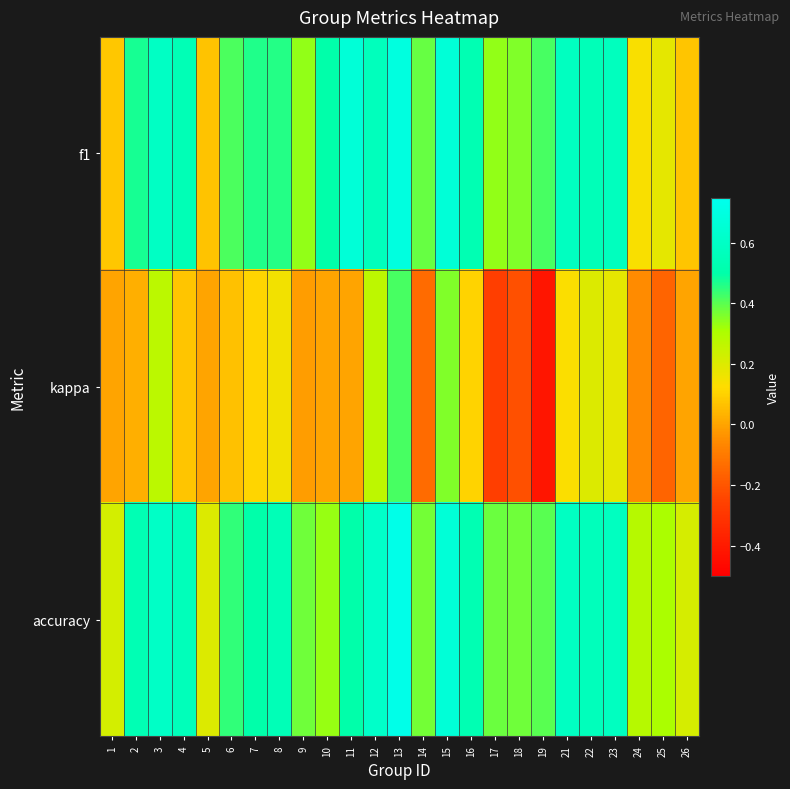

What is the smallest value displayed?

-0.4